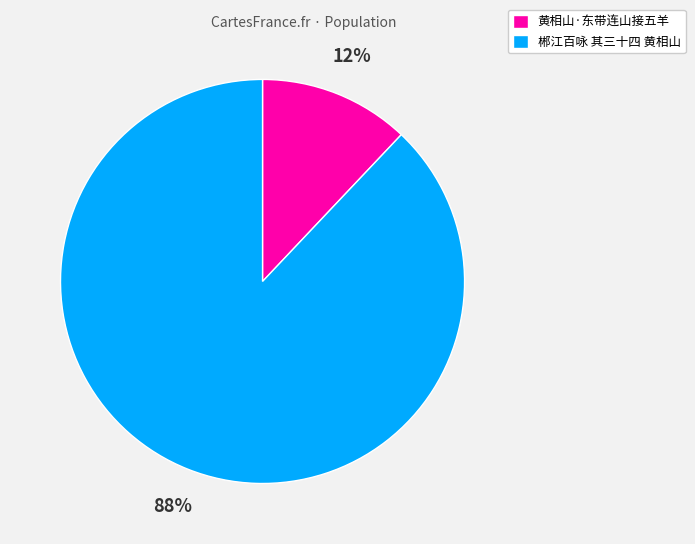

Approximately how many times larger is the value at 黄相山·东带连山接五羊 compared to 郴江百咏 其三十四 黄相山?

0.1